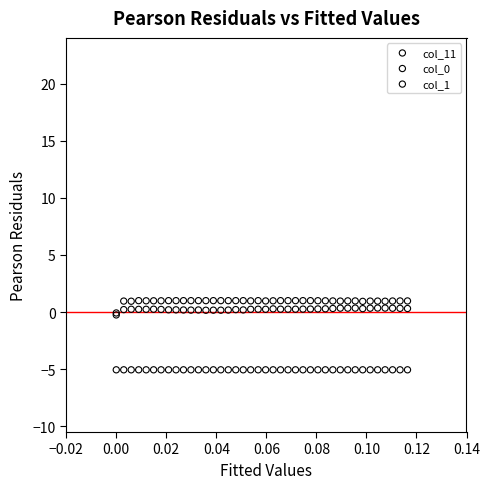

What are all the series names shown in the legend?

col_11, col_0, col_1